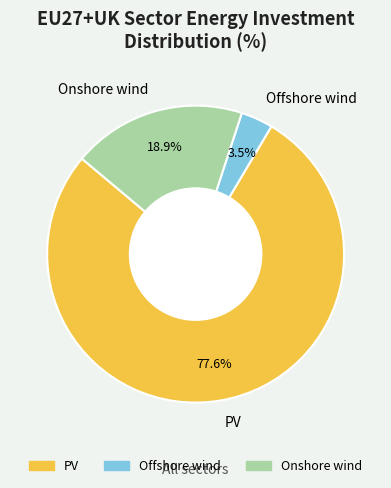

True or false: Onshore wind accounts for 19% of the total.

True